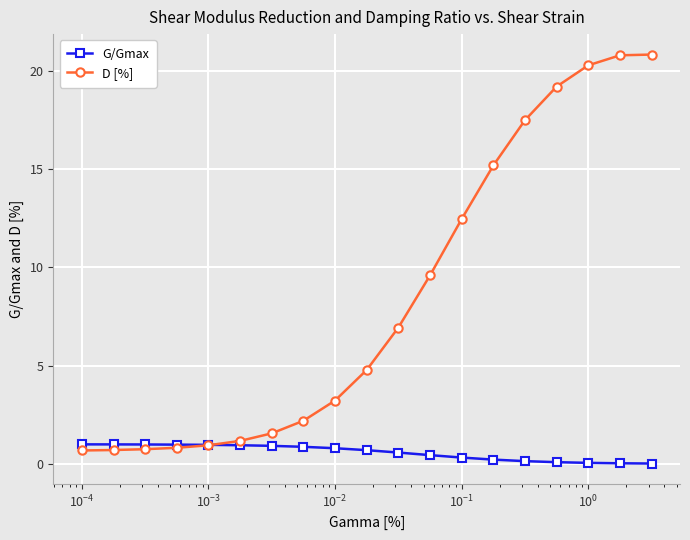

How many lines are shown in the chart?

2